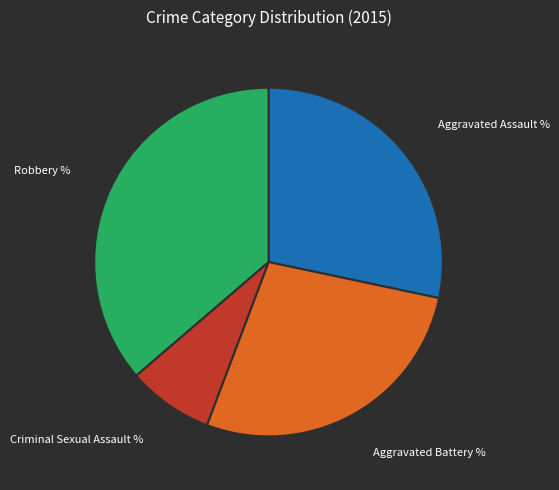

Rank the categories by value from lowest to highest.

Criminal Sexual Assault, Aggravated Battery, Aggravated Assault, Robbery